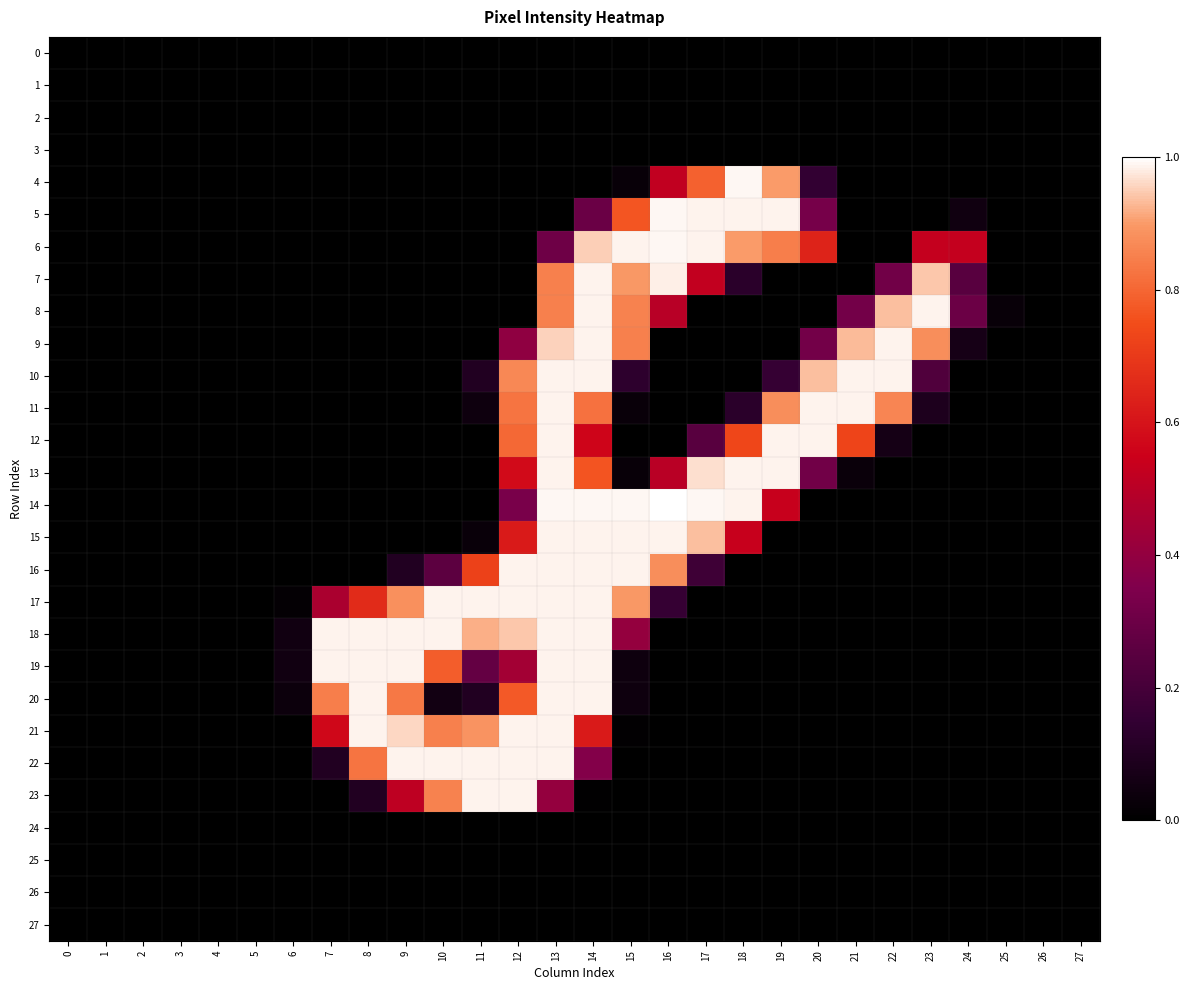

Reading left to right, extract all data points from this chart.

0: 0=0.0	1=0.0	2=0.0	3=0.0	4=0.0	5=0.0	6=0.0	7=0.0	8=0.0	9=0.0	10=0.0	11=0.0	12=0.0	13=0.0	14=0.0	15=0.0	16=0.0	17=0.0	18=0.0	19=0.0	20=0.0	21=0.0	22=0.0	23=0.0	24=0.0	25=0.0	26=0.0	27=0.0
1: 0=0.0	1=0.0	2=0.0	3=0.0	4=0.0	5=0.0	6=0.0	7=0.0	8=0.0	9=0.0	10=0.0	11=0.0	12=0.0	13=0.0	14=0.0	15=0.0	16=0.0	17=0.0	18=0.0	19=0.0	20=0.0	21=0.0	22=0.0	23=0.0	24=0.0	25=0.0	26=0.0	27=0.0
2: 0=0.0	1=0.0	2=0.0	3=0.0	4=0.0	5=0.0	6=0.0	7=0.0	8=0.0	9=0.0	10=0.0	11=0.0	12=0.0	13=0.0	14=0.0	15=0.0	16=0.0	17=0.0	18=0.0	19=0.0	20=0.0	21=0.0	22=0.0	23=0.0	24=0.0	25=0.0	26=0.0	27=0.0
3: 0=0.0	1=0.0	2=0.0	3=0.0	4=0.0	5=0.0	6=0.0	7=0.0	8=0.0	9=0.0	10=0.0	11=0.0	12=0.0	13=0.0	14=0.0	15=0.0	16=0.0	17=0.0	18=0.0	19=0.0	20=0.0	21=0.0	22=0.0	23=0.0	24=0.0	25=0.0	26=0.0	27=0.0
4: 0=0.0	1=0.0	2=0.0	3=0.0	4=0.0	5=0.0	6=0.0	7=0.0	8=0.0	9=0.0	10=0.0	11=0.0	12=0.0	13=0.0	14=0.0	15=0.0	16=0.5	17=0.8	18=1.0	19=0.9	20=0.1	21=0.0	22=0.0	23=0.0	24=0.0	25=0.0	26=0.0	27=0.0
5: 0=0.0	1=0.0	2=0.0	3=0.0	4=0.0	5=0.0	6=0.0	7=0.0	8=0.0	9=0.0	10=0.0	11=0.0	12=0.0	13=0.0	14=0.3	15=0.8	16=1.0	17=1.0	18=1.0	19=1.0	20=0.3	21=0.0	22=0.0	23=0.0	24=0.0	25=0.0	26=0.0	27=0.0
6: 0=0.0	1=0.0	2=0.0	3=0.0	4=0.0	5=0.0	6=0.0	7=0.0	8=0.0	9=0.0	10=0.0	11=0.0	12=0.0	13=0.3	14=1.0	15=1.0	16=1.0	17=1.0	18=0.9	19=0.8	20=0.6	21=0.0	22=0.0	23=0.5	24=0.5	25=0.0	26=0.0	27=0.0
7: 0=0.0	1=0.0	2=0.0	3=0.0	4=0.0	5=0.0	6=0.0	7=0.0	8=0.0	9=0.0	10=0.0	11=0.0	12=0.0	13=0.9	14=1.0	15=0.9	16=1.0	17=0.5	18=0.1	19=0.0	20=0.0	21=0.0	22=0.3	23=0.9	24=0.2	25=0.0	26=0.0	27=0.0
8: 0=0.0	1=0.0	2=0.0	3=0.0	4=0.0	5=0.0	6=0.0	7=0.0	8=0.0	9=0.0	10=0.0	11=0.0	12=0.0	13=0.9	14=1.0	15=0.9	16=0.5	17=0.0	18=0.0	19=0.0	20=0.0	21=0.3	22=0.9	23=1.0	24=0.3	25=0.0	26=0.0	27=0.0
9: 0=0.0	1=0.0	2=0.0	3=0.0	4=0.0	5=0.0	6=0.0	7=0.0	8=0.0	9=0.0	10=0.0	11=0.0	12=0.4	13=1.0	14=1.0	15=0.9	16=0.0	17=0.0	18=0.0	19=0.0	20=0.3	21=0.9	22=1.0	23=0.9	24=0.1	25=0.0	26=0.0	27=0.0
10: 0=0.0	1=0.0	2=0.0	3=0.0	4=0.0	5=0.0	6=0.0	7=0.0	8=0.0	9=0.0	10=0.0	11=0.1	12=0.9	13=1.0	14=1.0	15=0.1	16=0.0	17=0.0	18=0.0	19=0.2	20=0.9	21=1.0	22=1.0	23=0.2	24=0.0	25=0.0	26=0.0	27=0.0
11: 0=0.0	1=0.0	2=0.0	3=0.0	4=0.0	5=0.0	6=0.0	7=0.0	8=0.0	9=0.0	10=0.0	11=0.0	12=0.8	13=1.0	14=0.8	15=0.0	16=0.0	17=0.0	18=0.1	19=0.9	20=1.0	21=1.0	22=0.9	23=0.1	24=0.0	25=0.0	26=0.0	27=0.0
12: 0=0.0	1=0.0	2=0.0	3=0.0	4=0.0	5=0.0	6=0.0	7=0.0	8=0.0	9=0.0	10=0.0	11=0.0	12=0.8	13=1.0	14=0.6	15=0.0	16=0.0	17=0.2	18=0.7	19=1.0	20=1.0	21=0.7	22=0.1	23=0.0	24=0.0	25=0.0	26=0.0	27=0.0
13: 0=0.0	1=0.0	2=0.0	3=0.0	4=0.0	5=0.0	6=0.0	7=0.0	8=0.0	9=0.0	10=0.0	11=0.0	12=0.6	13=1.0	14=0.8	15=0.0	16=0.5	17=1.0	18=1.0	19=1.0	20=0.3	21=0.0	22=0.0	23=0.0	24=0.0	25=0.0	26=0.0	27=0.0
14: 0=0.0	1=0.0	2=0.0	3=0.0	4=0.0	5=0.0	6=0.0	7=0.0	8=0.0	9=0.0	10=0.0	11=0.0	12=0.3	13=1.0	14=1.0	15=1.0	16=1.0	17=1.0	18=1.0	19=0.5	20=0.0	21=0.0	22=0.0	23=0.0	24=0.0	25=0.0	26=0.0	27=0.0
15: 0=0.0	1=0.0	2=0.0	3=0.0	4=0.0	5=0.0	6=0.0	7=0.0	8=0.0	9=0.0	10=0.0	11=0.0	12=0.6	13=1.0	14=1.0	15=1.0	16=1.0	17=0.9	18=0.5	19=0.0	20=0.0	21=0.0	22=0.0	23=0.0	24=0.0	25=0.0	26=0.0	27=0.0
16: 0=0.0	1=0.0	2=0.0	3=0.0	4=0.0	5=0.0	6=0.0	7=0.0	8=0.0	9=0.1	10=0.3	11=0.7	12=1.0	13=1.0	14=1.0	15=1.0	16=0.9	17=0.2	18=0.0	19=0.0	20=0.0	21=0.0	22=0.0	23=0.0	24=0.0	25=0.0	26=0.0	27=0.0
17: 0=0.0	1=0.0	2=0.0	3=0.0	4=0.0	5=0.0	6=0.0	7=0.5	8=0.7	9=0.9	10=1.0	11=1.0	12=1.0	13=1.0	14=1.0	15=0.9	16=0.2	17=0.0	18=0.0	19=0.0	20=0.0	21=0.0	22=0.0	23=0.0	24=0.0	25=0.0	26=0.0	27=0.0
18: 0=0.0	1=0.0	2=0.0	3=0.0	4=0.0	5=0.0	6=0.1	7=1.0	8=1.0	9=1.0	10=1.0	11=0.9	12=0.9	13=1.0	14=1.0	15=0.4	16=0.0	17=0.0	18=0.0	19=0.0	20=0.0	21=0.0	22=0.0	23=0.0	24=0.0	25=0.0	26=0.0	27=0.0
19: 0=0.0	1=0.0	2=0.0	3=0.0	4=0.0	5=0.0	6=0.1	7=1.0	8=1.0	9=1.0	10=0.8	11=0.3	12=0.4	13=1.0	14=1.0	15=0.0	16=0.0	17=0.0	18=0.0	19=0.0	20=0.0	21=0.0	22=0.0	23=0.0	24=0.0	25=0.0	26=0.0	27=0.0
20: 0=0.0	1=0.0	2=0.0	3=0.0	4=0.0	5=0.0	6=0.0	7=0.8	8=1.0	9=0.8	10=0.1	11=0.1	12=0.8	13=1.0	14=1.0	15=0.0	16=0.0	17=0.0	18=0.0	19=0.0	20=0.0	21=0.0	22=0.0	23=0.0	24=0.0	25=0.0	26=0.0	27=0.0
21: 0=0.0	1=0.0	2=0.0	3=0.0	4=0.0	5=0.0	6=0.0	7=0.6	8=1.0	9=1.0	10=0.9	11=0.9	12=1.0	13=1.0	14=0.6	15=0.0	16=0.0	17=0.0	18=0.0	19=0.0	20=0.0	21=0.0	22=0.0	23=0.0	24=0.0	25=0.0	26=0.0	27=0.0
22: 0=0.0	1=0.0	2=0.0	3=0.0	4=0.0	5=0.0	6=0.0	7=0.1	8=0.8	9=1.0	10=1.0	11=1.0	12=1.0	13=1.0	14=0.4	15=0.0	16=0.0	17=0.0	18=0.0	19=0.0	20=0.0	21=0.0	22=0.0	23=0.0	24=0.0	25=0.0	26=0.0	27=0.0
23: 0=0.0	1=0.0	2=0.0	3=0.0	4=0.0	5=0.0	6=0.0	7=0.0	8=0.1	9=0.5	10=0.9	11=1.0	12=1.0	13=0.4	14=0.0	15=0.0	16=0.0	17=0.0	18=0.0	19=0.0	20=0.0	21=0.0	22=0.0	23=0.0	24=0.0	25=0.0	26=0.0	27=0.0
24: 0=0.0	1=0.0	2=0.0	3=0.0	4=0.0	5=0.0	6=0.0	7=0.0	8=0.0	9=0.0	10=0.0	11=0.0	12=0.0	13=0.0	14=0.0	15=0.0	16=0.0	17=0.0	18=0.0	19=0.0	20=0.0	21=0.0	22=0.0	23=0.0	24=0.0	25=0.0	26=0.0	27=0.0
25: 0=0.0	1=0.0	2=0.0	3=0.0	4=0.0	5=0.0	6=0.0	7=0.0	8=0.0	9=0.0	10=0.0	11=0.0	12=0.0	13=0.0	14=0.0	15=0.0	16=0.0	17=0.0	18=0.0	19=0.0	20=0.0	21=0.0	22=0.0	23=0.0	24=0.0	25=0.0	26=0.0	27=0.0
26: 0=0.0	1=0.0	2=0.0	3=0.0	4=0.0	5=0.0	6=0.0	7=0.0	8=0.0	9=0.0	10=0.0	11=0.0	12=0.0	13=0.0	14=0.0	15=0.0	16=0.0	17=0.0	18=0.0	19=0.0	20=0.0	21=0.0	22=0.0	23=0.0	24=0.0	25=0.0	26=0.0	27=0.0
27: 0=0.0	1=0.0	2=0.0	3=0.0	4=0.0	5=0.0	6=0.0	7=0.0	8=0.0	9=0.0	10=0.0	11=0.0	12=0.0	13=0.0	14=0.0	15=0.0	16=0.0	17=0.0	18=0.0	19=0.0	20=0.0	21=0.0	22=0.0	23=0.0	24=0.0	25=0.0	26=0.0	27=0.0